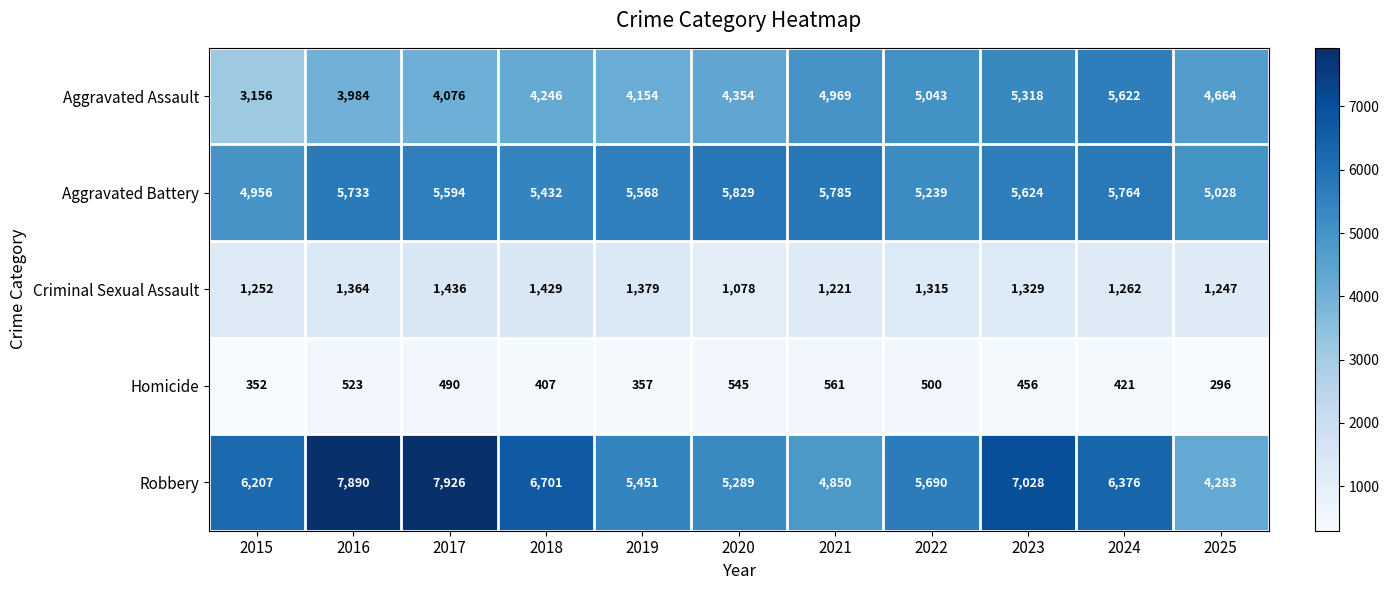

At how many categories does at least one series exceed 4346?

11